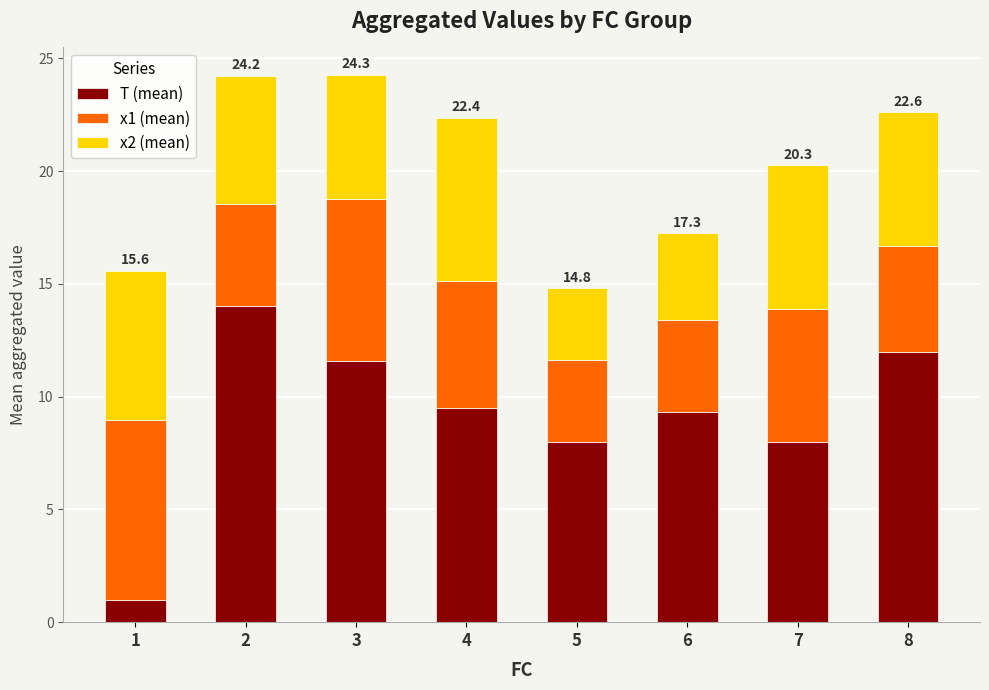

Count the number of data series in this chart.

3